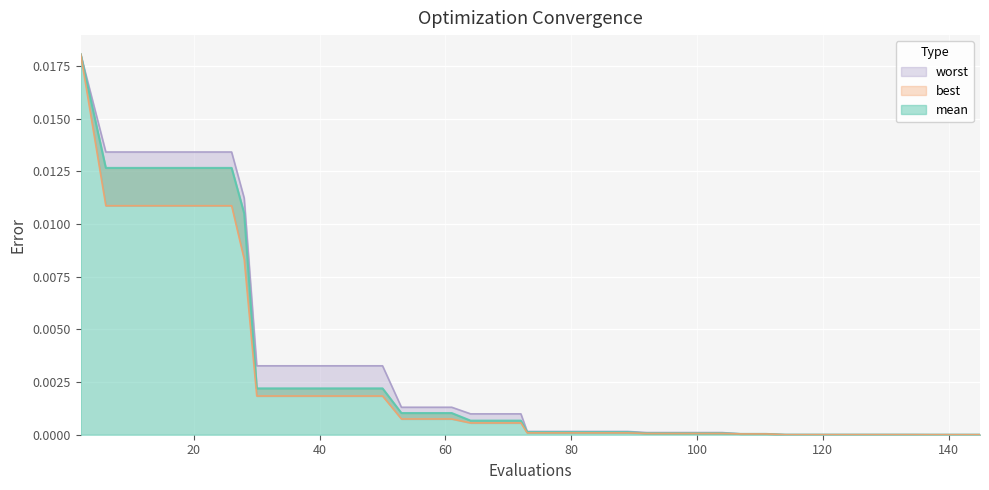

Does the chart display data point markers on the line(s)?

No